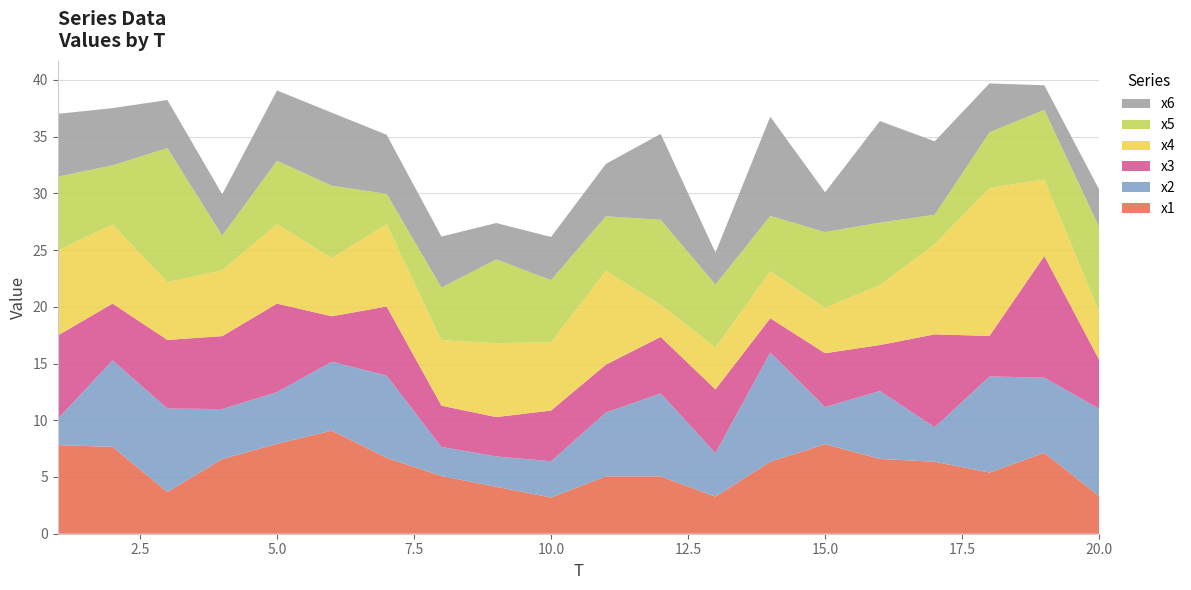

Reading right to left, list all the values displayed in this chart.

x1: 20=3.3	19=7.1	18=5.4	17=6.3	16=6.6	15=7.9	14=6.3	13=3.3	12=5.1	11=5.1	10=3.2	9=4.1	8=5.1	7=6.7	6=9.1	5=7.9	4=6.6	3=3.7	2=7.7	1=7.8
x2: 20=7.7	19=6.6	18=8.5	17=3.0	16=6.0	15=3.3	14=9.6	13=3.8	12=7.3	11=5.6	10=3.2	9=2.7	8=2.6	7=7.3	6=6.1	5=4.6	4=4.4	3=7.4	2=7.6	1=2.3
x3: 20=4.3	19=10.7	18=3.6	17=8.2	16=4.1	15=4.7	14=3.0	13=5.6	12=5.0	11=4.2	10=4.5	9=3.5	8=3.6	7=6.1	6=4.0	5=7.8	4=6.4	3=6.1	2=5.0	1=7.3
x4: 20=4.2	19=6.7	18=13.0	17=8.0	16=5.3	15=4.0	14=4.1	13=3.7	12=2.8	11=8.3	10=6.0	9=6.5	8=5.8	7=7.3	6=5.1	5=7.0	4=5.8	3=5.1	2=7.0	1=7.5
x5: 20=7.5	19=6.1	18=4.9	17=2.6	16=5.5	15=6.7	14=4.9	13=5.5	12=7.5	11=4.8	10=5.5	9=7.4	8=4.6	7=2.7	6=6.4	5=5.6	4=3.1	3=11.8	2=5.2	1=6.5
x6: 20=3.3	19=2.2	18=4.3	17=6.5	16=9.0	15=3.5	14=8.7	13=2.8	12=7.6	11=4.6	10=3.8	9=3.2	8=4.5	7=5.2	6=6.4	5=6.2	4=3.6	3=4.2	2=5.0	1=5.5